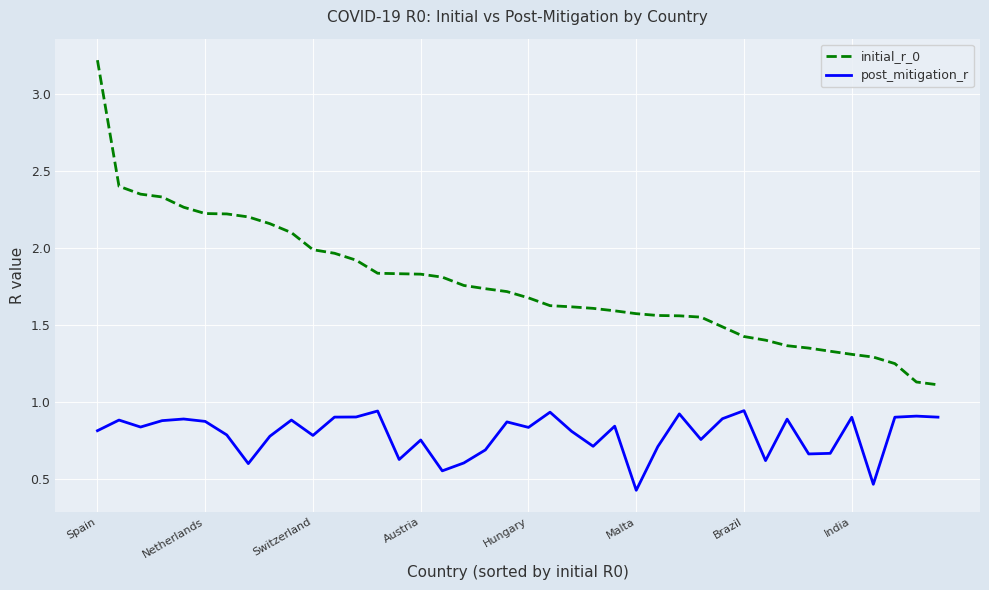

True or false: post_mitigation_r and initial_r_0 intersect in this chart.

False